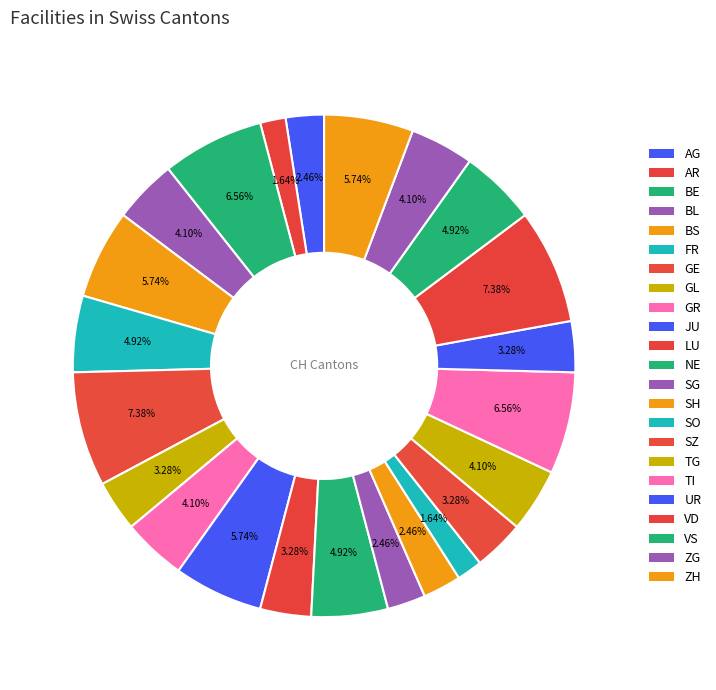

What portion of the pie excludes FR?

95.1%